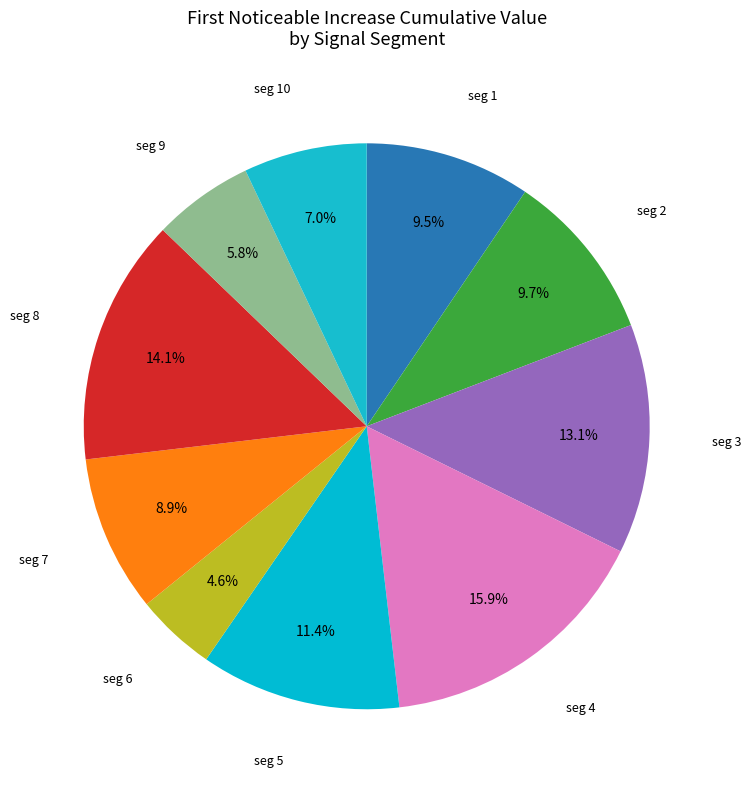

How many slices are in this pie chart?

10